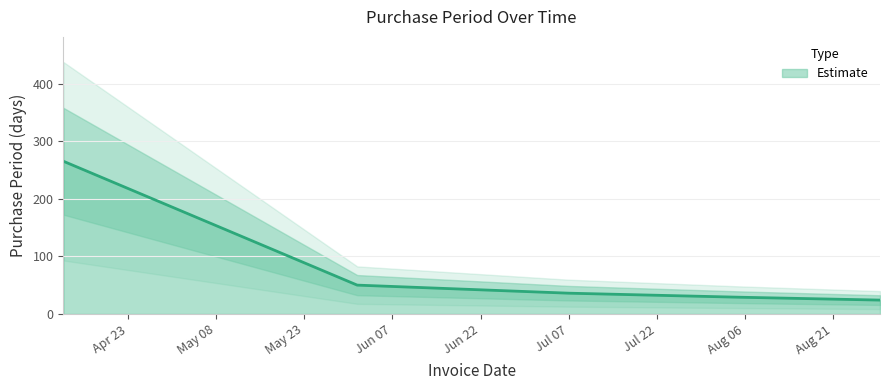

What is the ratio of the value at 2016-04-12 to the value at 2016-08-05?

9.1